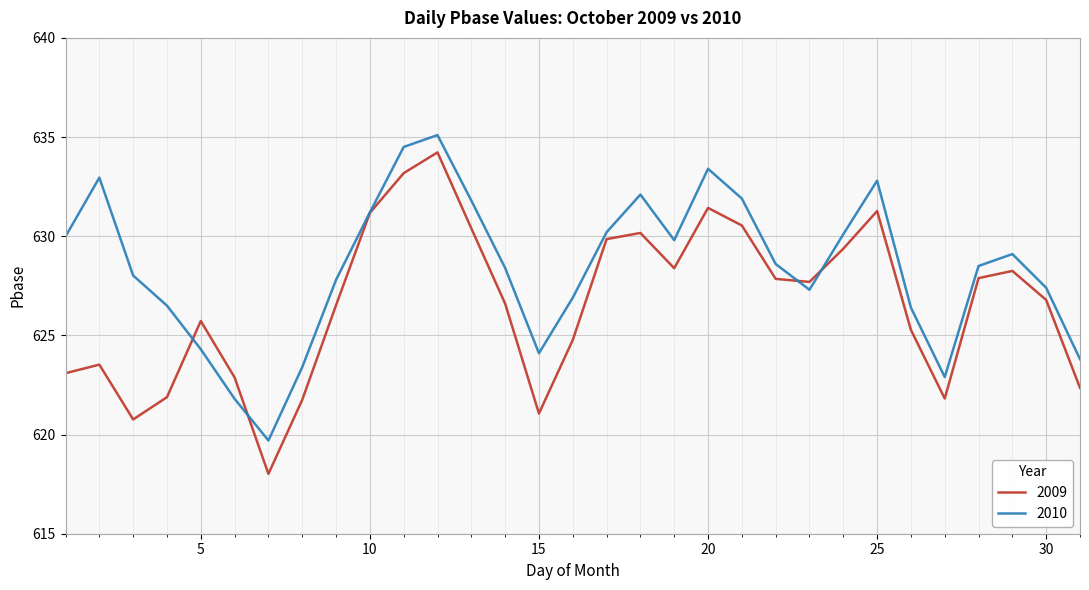

Is this an area chart (filled region under the line)?

No